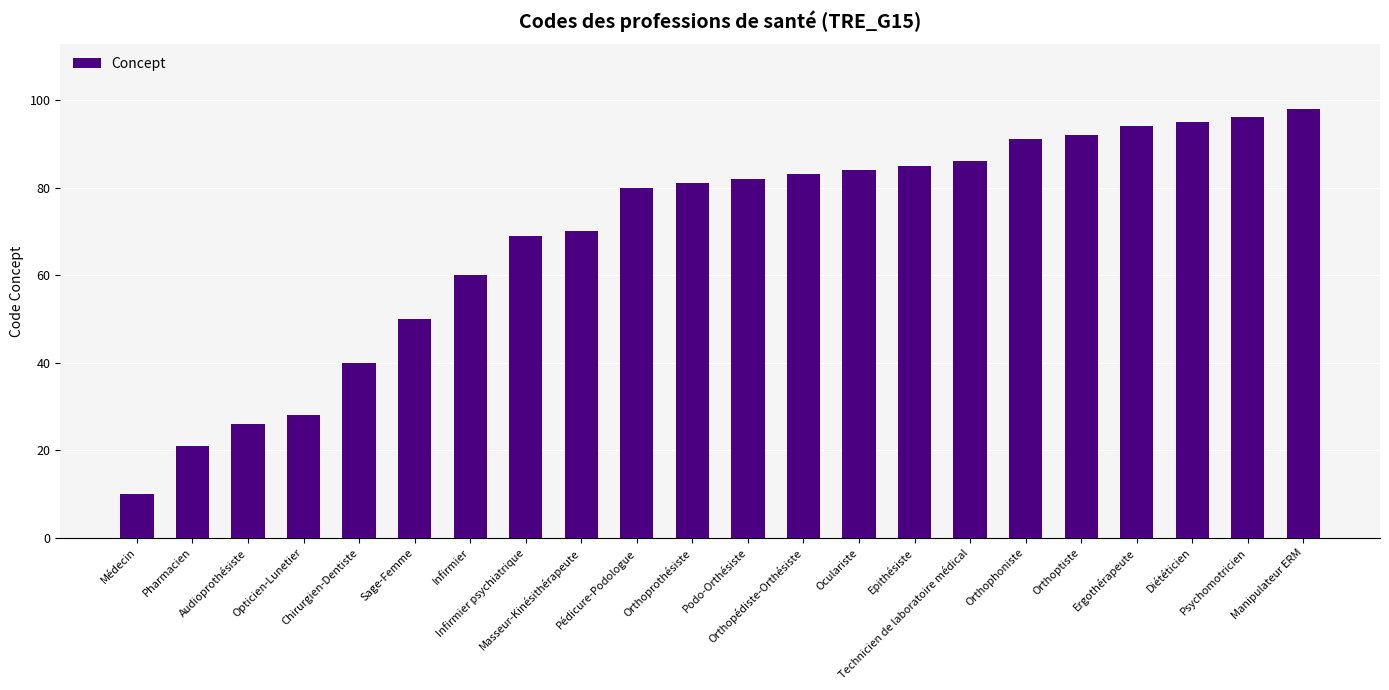

What is the greatest value displayed?

98